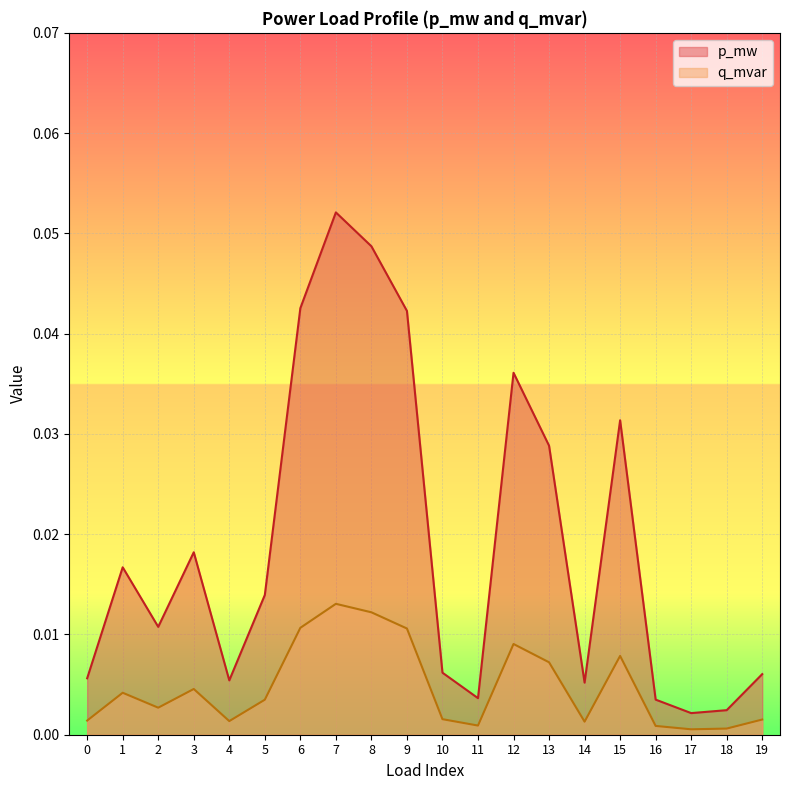

Does the chart display data point markers on the line(s)?

No